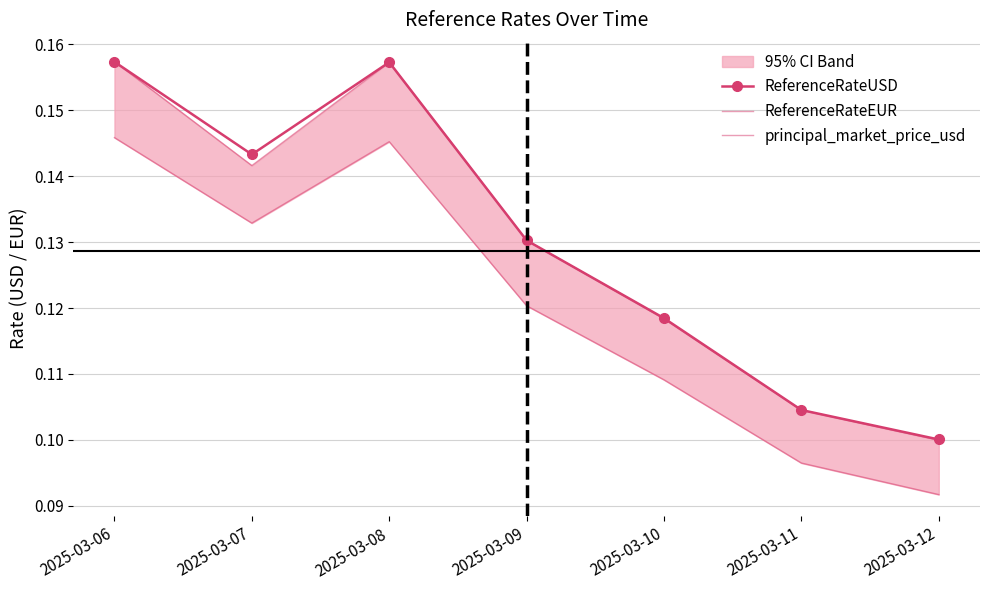

What are all the series names shown in the legend?

ReferenceRateUSD, ReferenceRateEUR, principal_market_price_usd